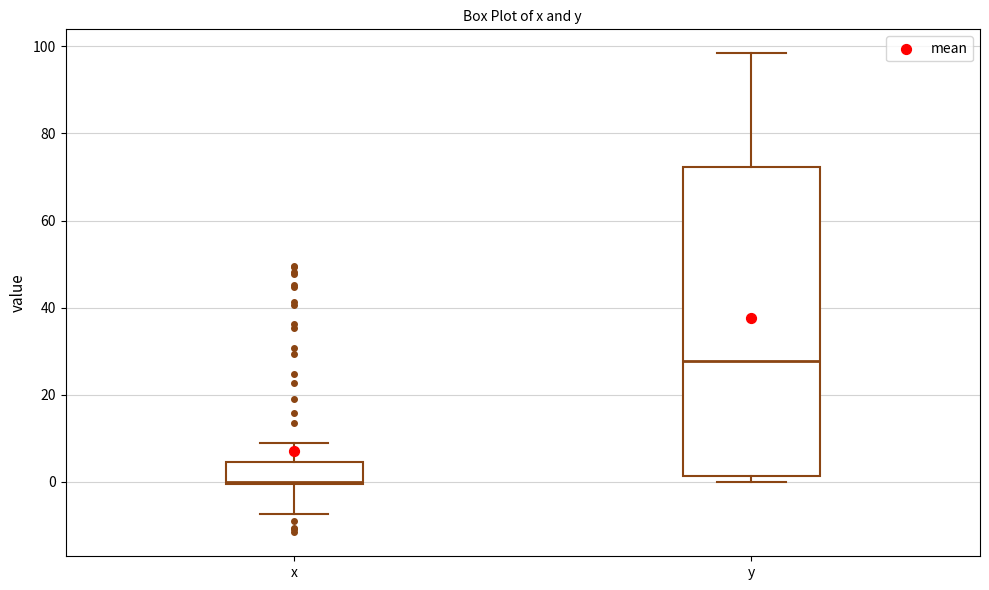

Where does the median line of the box for y sit on the y-axis? The values are not printed on the chart, so give them approximately, as read against the axis.

28